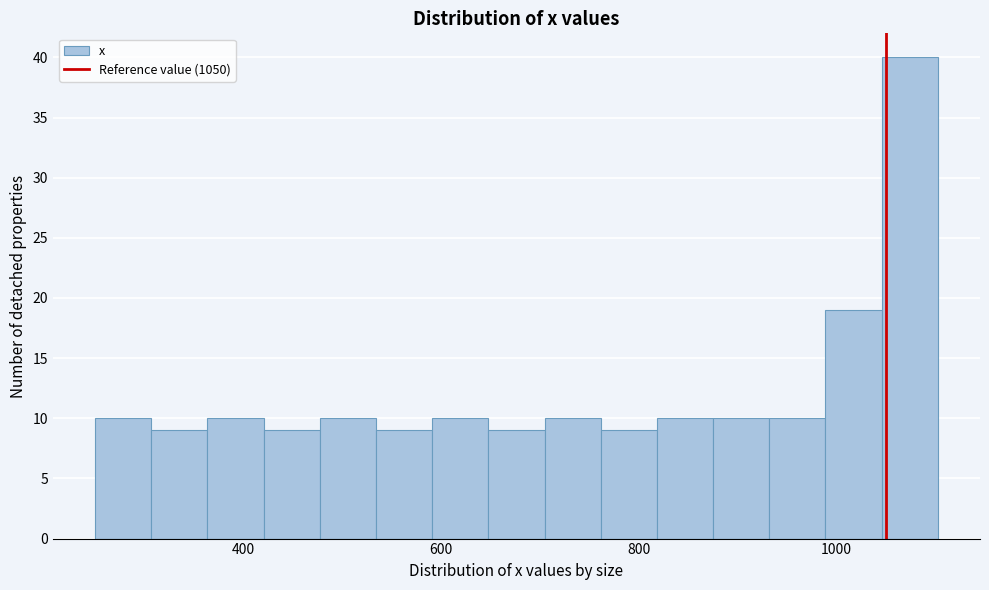

Around what value on the x-axis is the tallest bar? Give the approximate position of its centre, as read against the axis.

1080